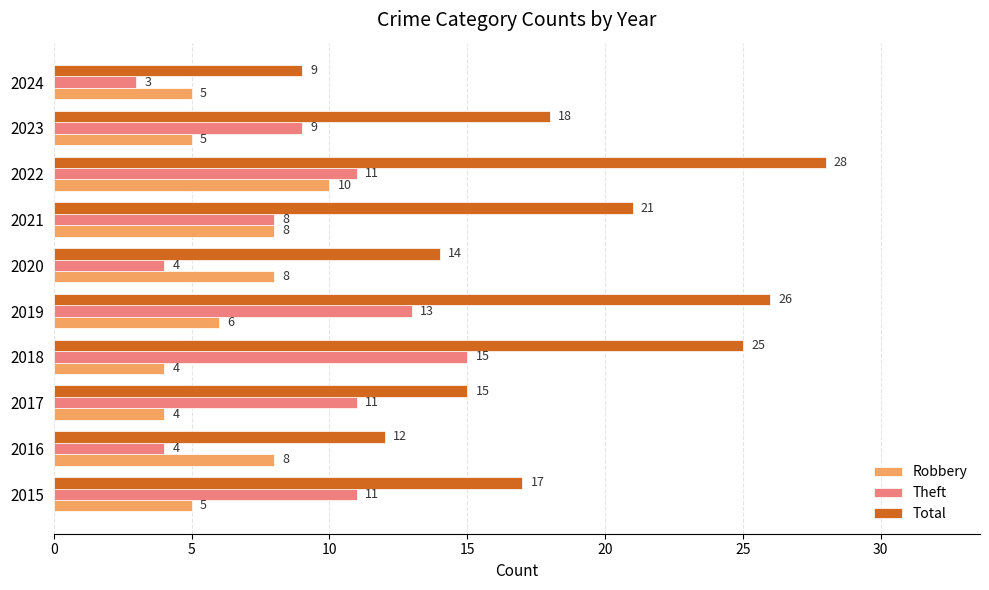

List the series in order of their overall mean, highest first.

Total, Theft, Robbery